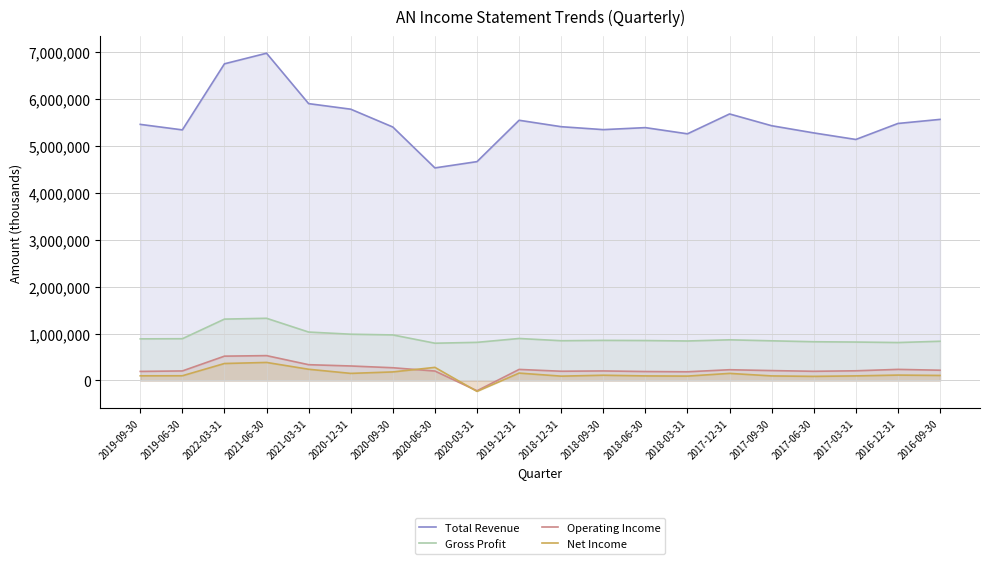

Is it true that Operating Income equals 219000 at 2016-09-30?

True